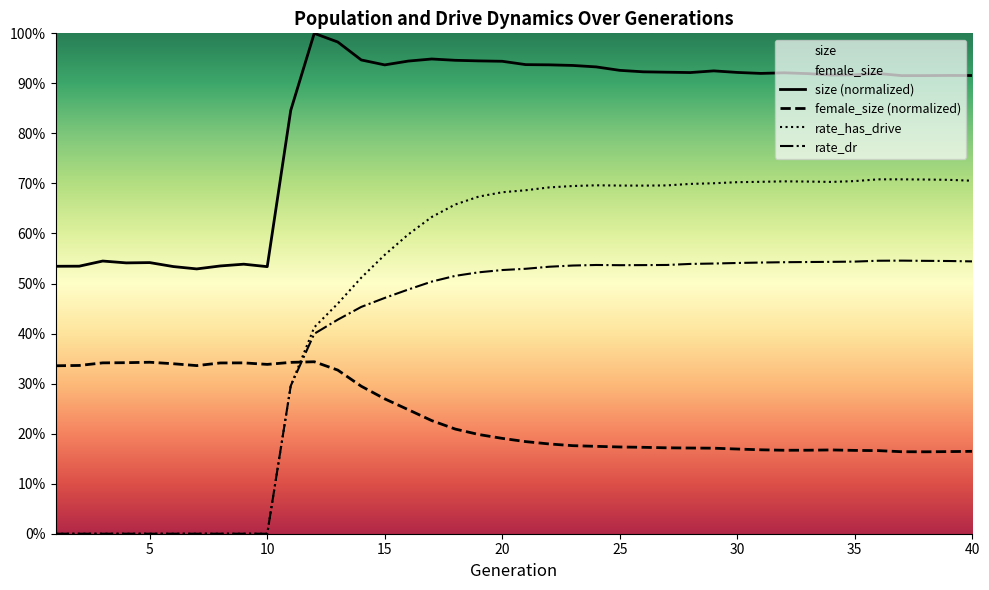

True or false: rate_has_drive and size (normalized) cross at least once.

False